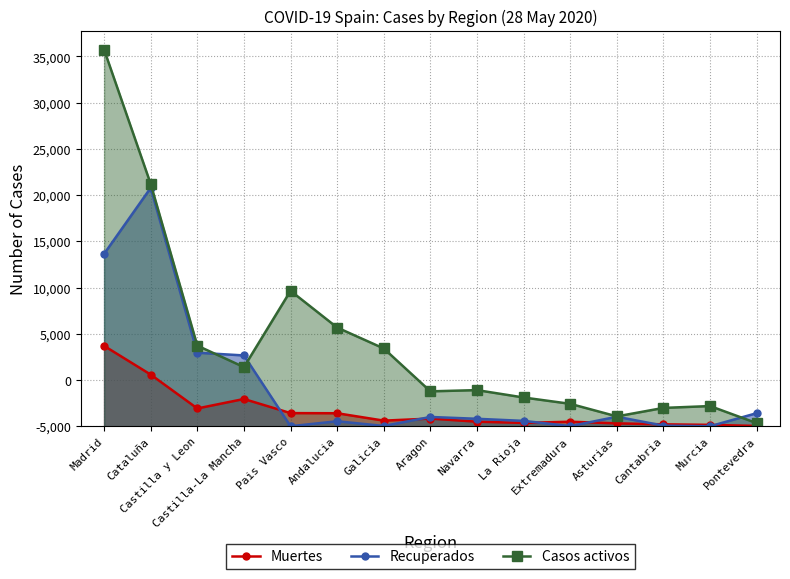

What is the difference between the second highest and minimum values in the Casos activos series?

25870